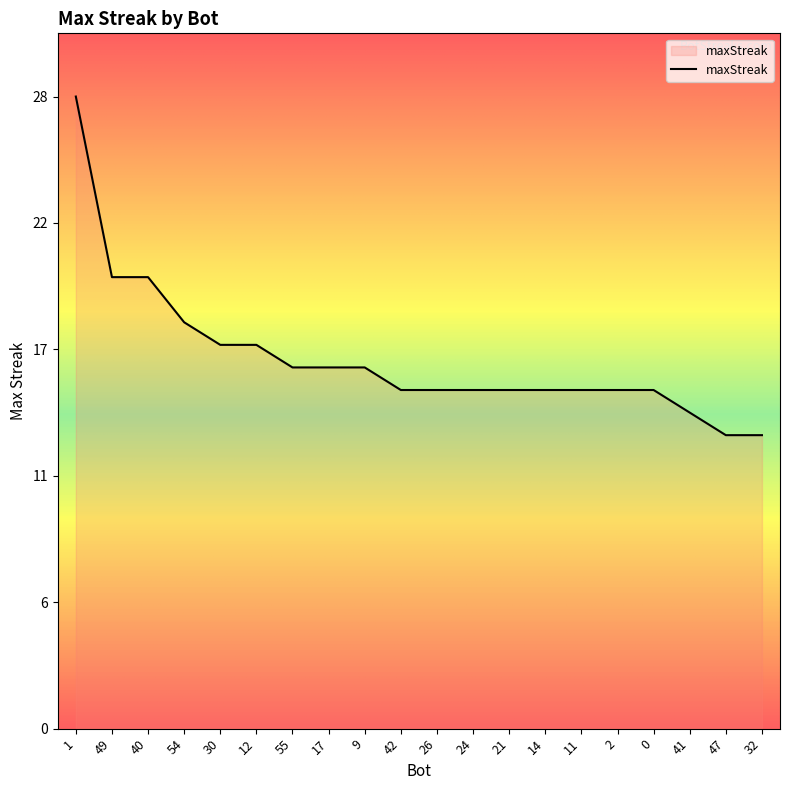

Is this an area chart (filled region under the line)?

Yes